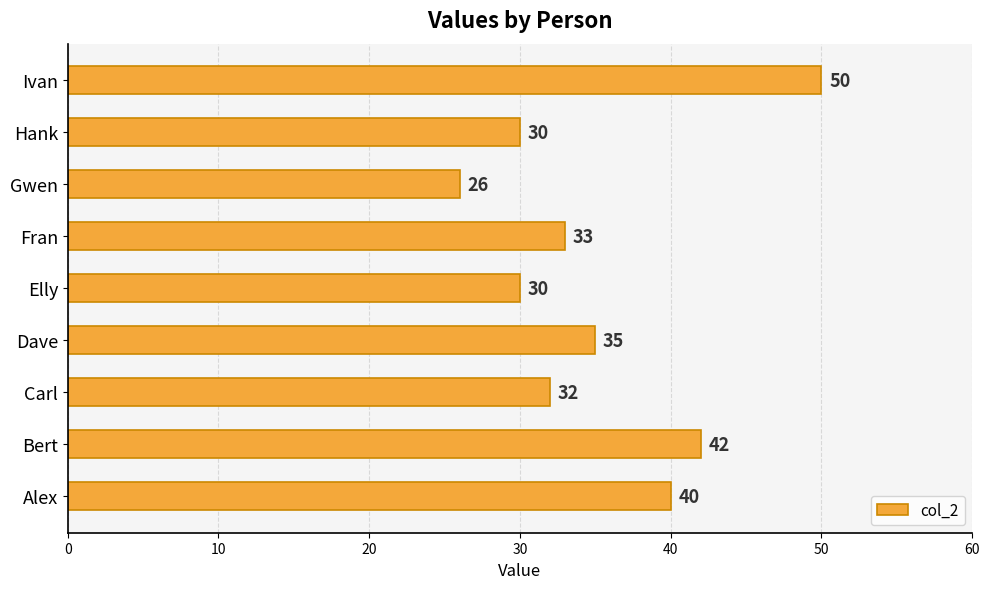

The chart shows a value of 9 at Elly. True or false?

False